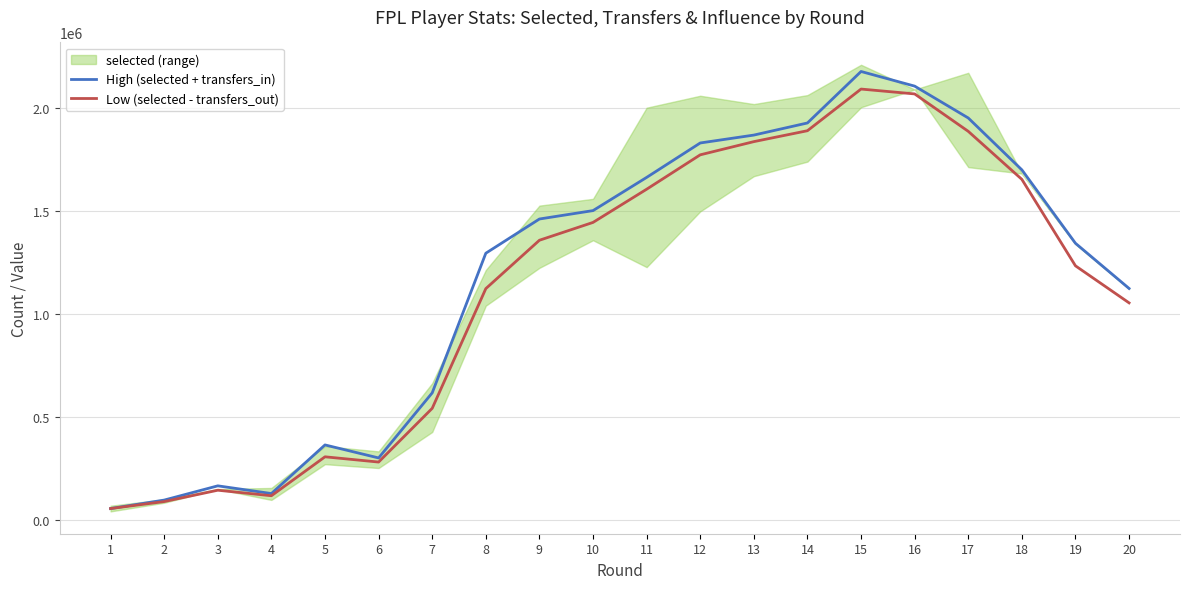

What is the maximum value for High (selected + transfers_in)?

2178688.8